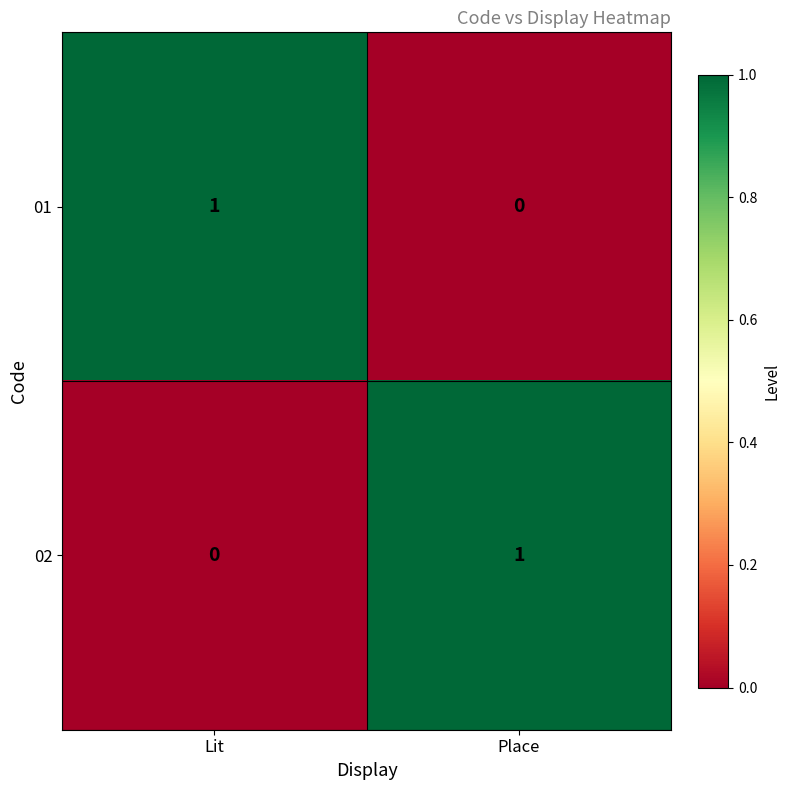

Count the number of categories in the chart.

2